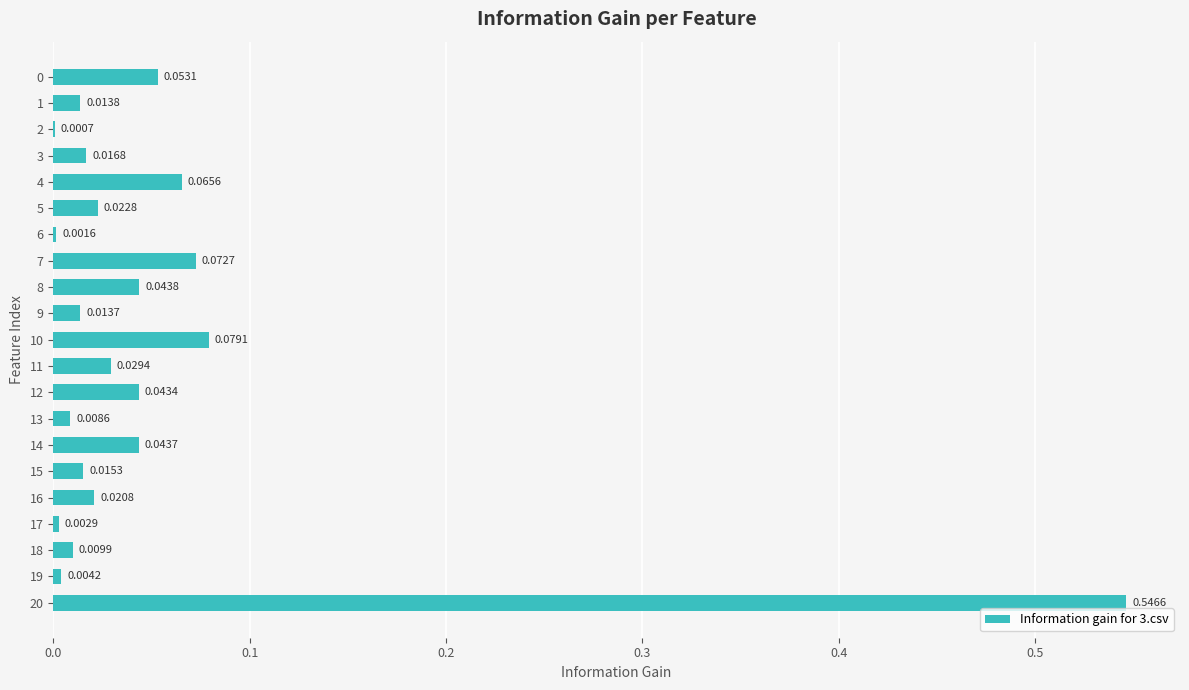

Between 11 and 2, which is larger?

11